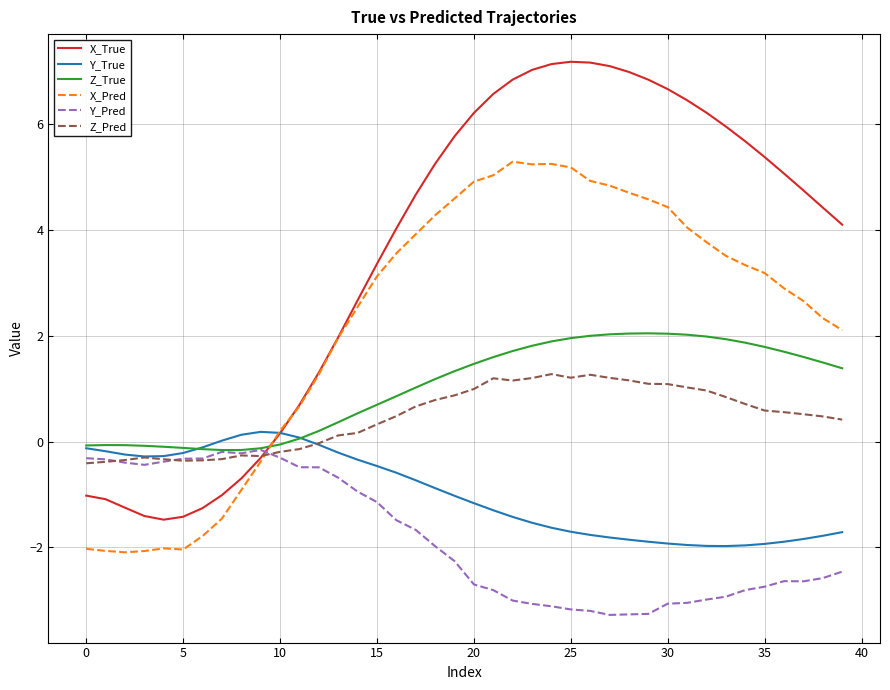

What is the difference between the second highest and second lowest values in the Y_True series?

2.1